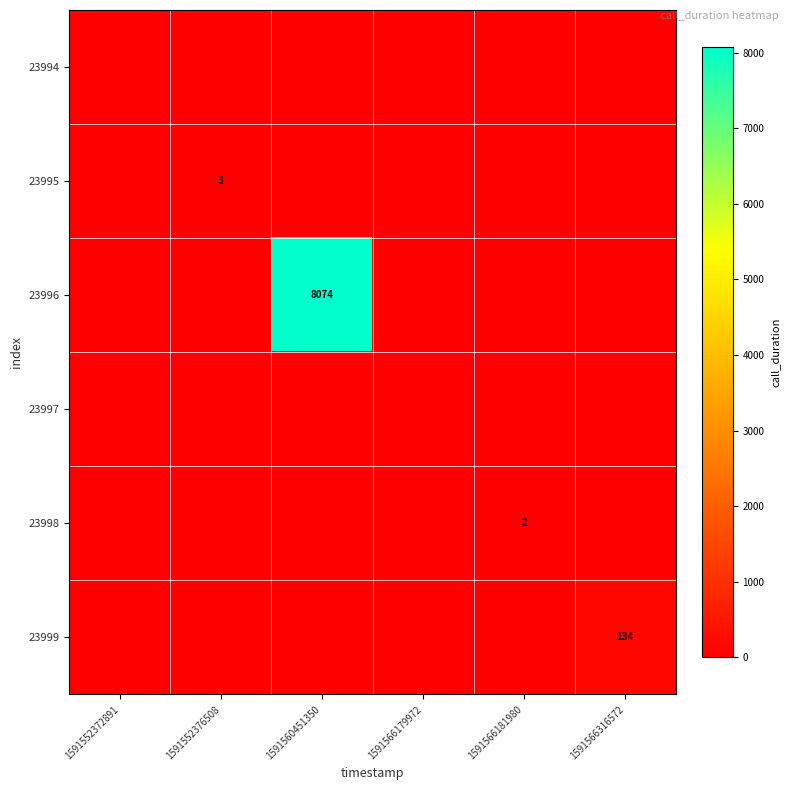

The value of 23995 at 1591552376508 is 4. True or false?

False